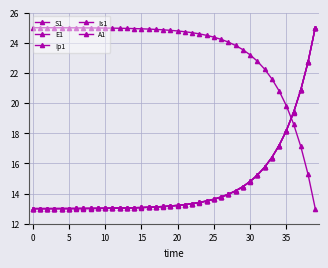

Which series has the largest total across all categories?

S1